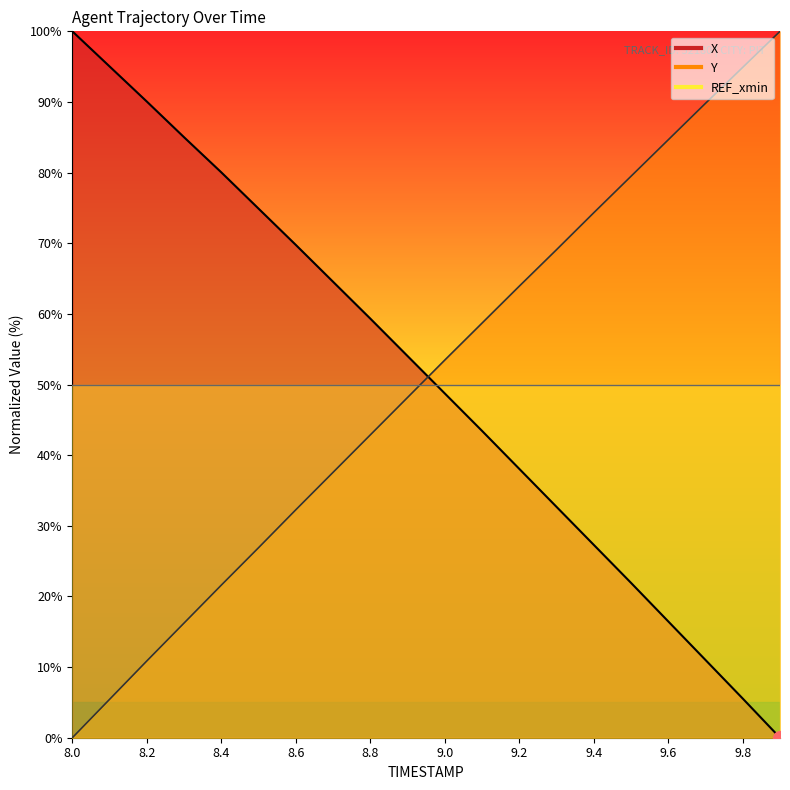

Does the chart have visible grid lines?

No